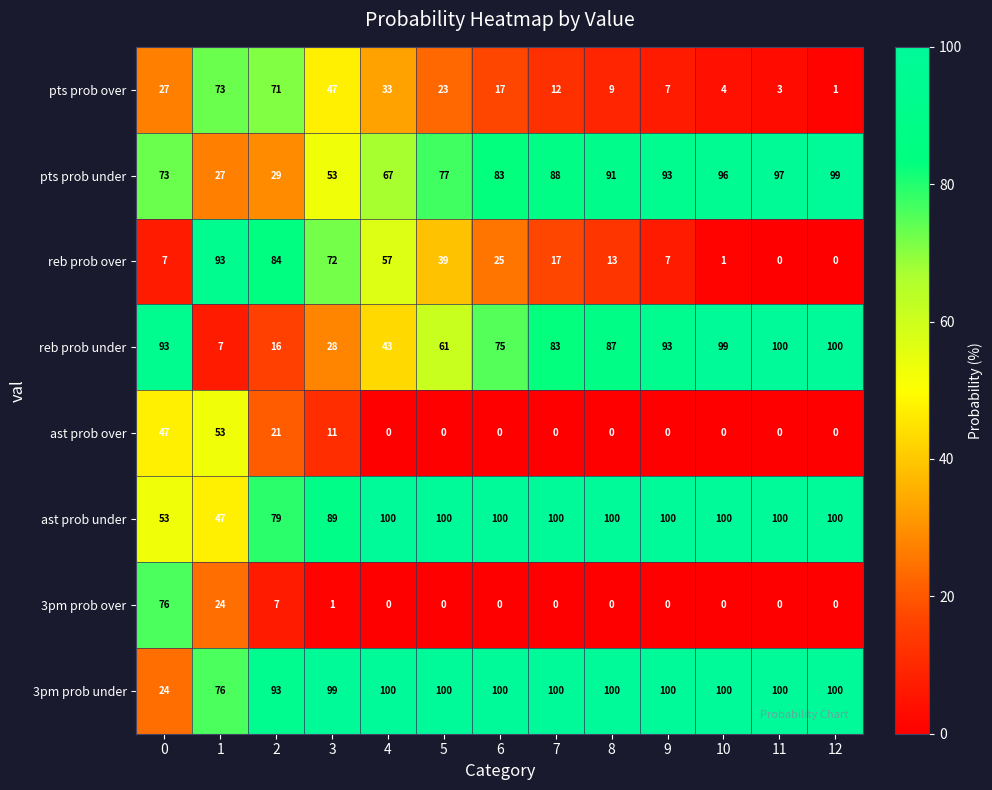

How many series are shown in this chart?

8